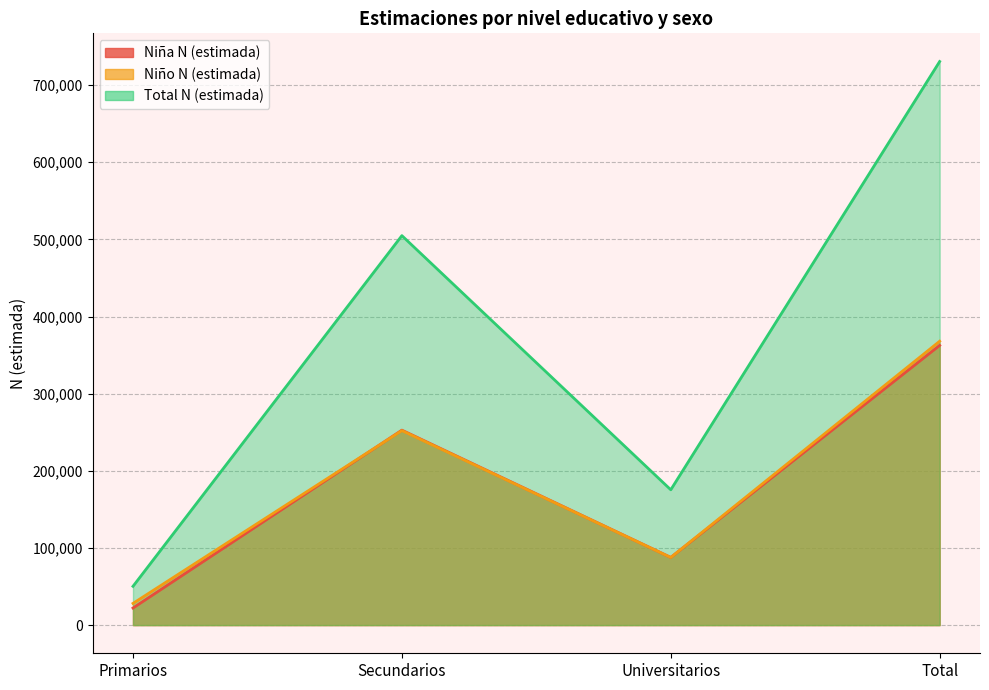

List the labels in order of Niña N (estimada) value, largest first.

Total, Secundarios, Universitarios, Primarios